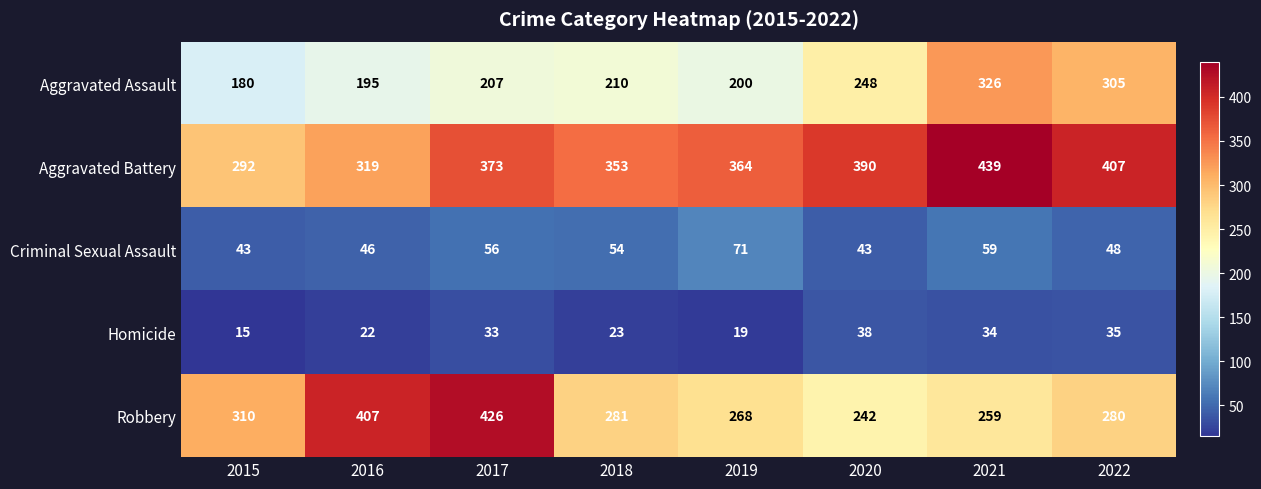

The Criminal Sexual Assault series shows 14 at 2016. True or false?

False